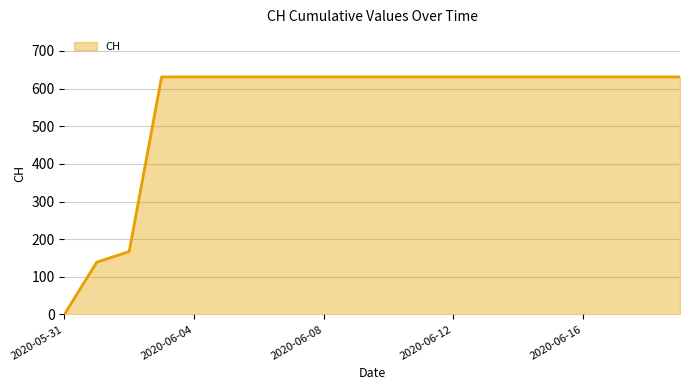

What is the difference between the maximum and minimum values?

631